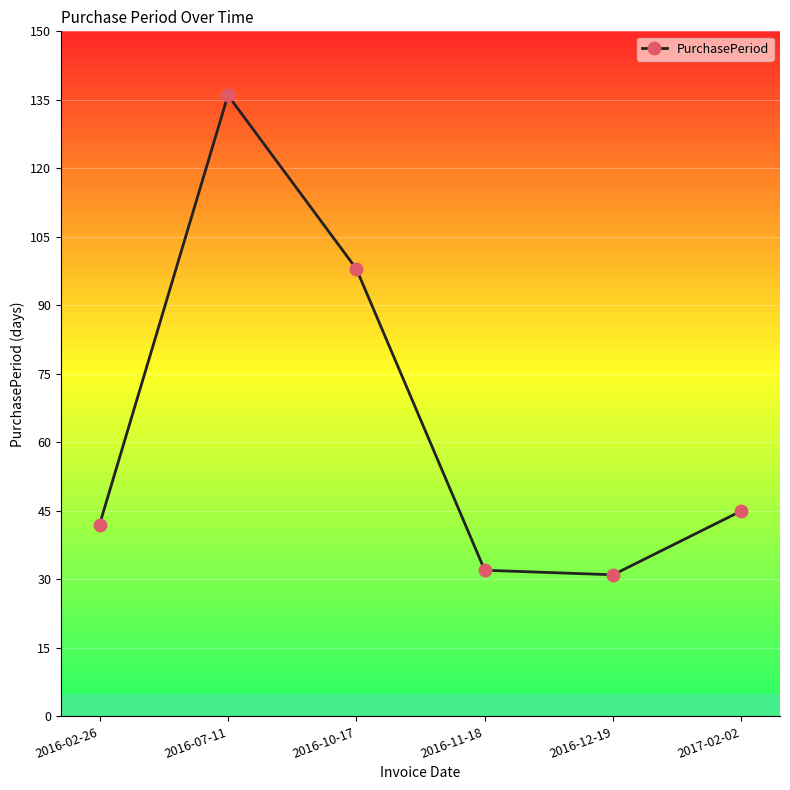

Where does the data first go above 45?

2016-07-11